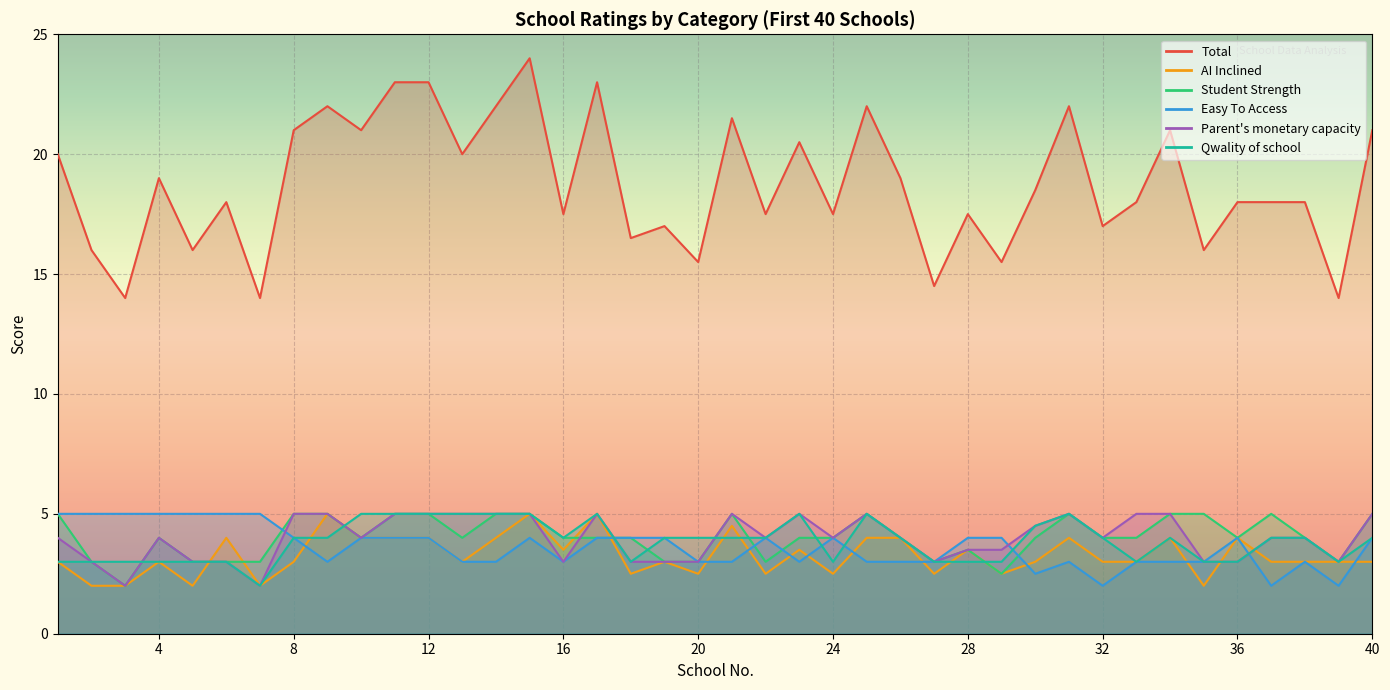

At which label does Qwality of school reach its minimum?

7